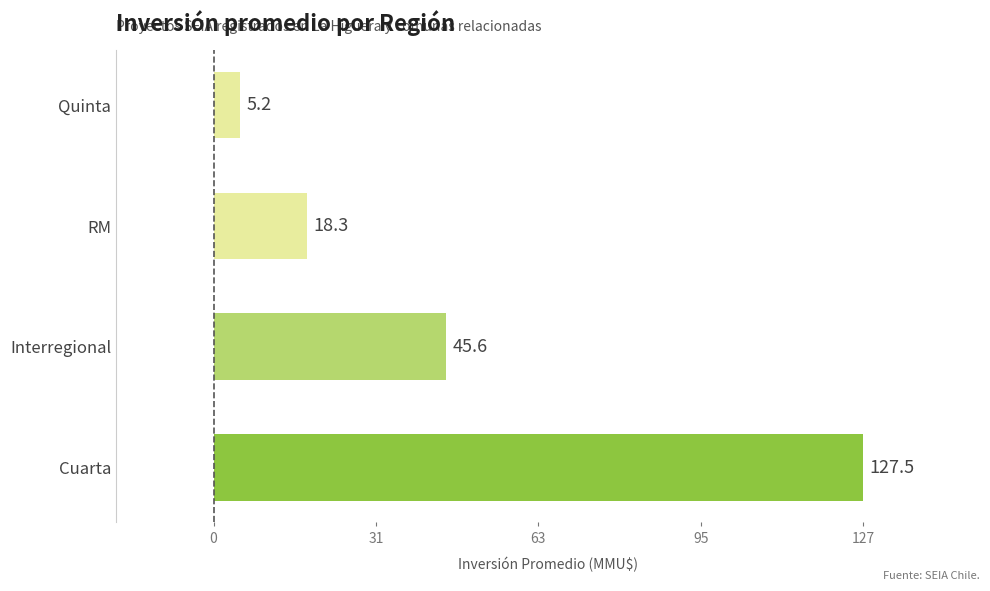

What is the change in value from Interregional to Quinta?

-40.4